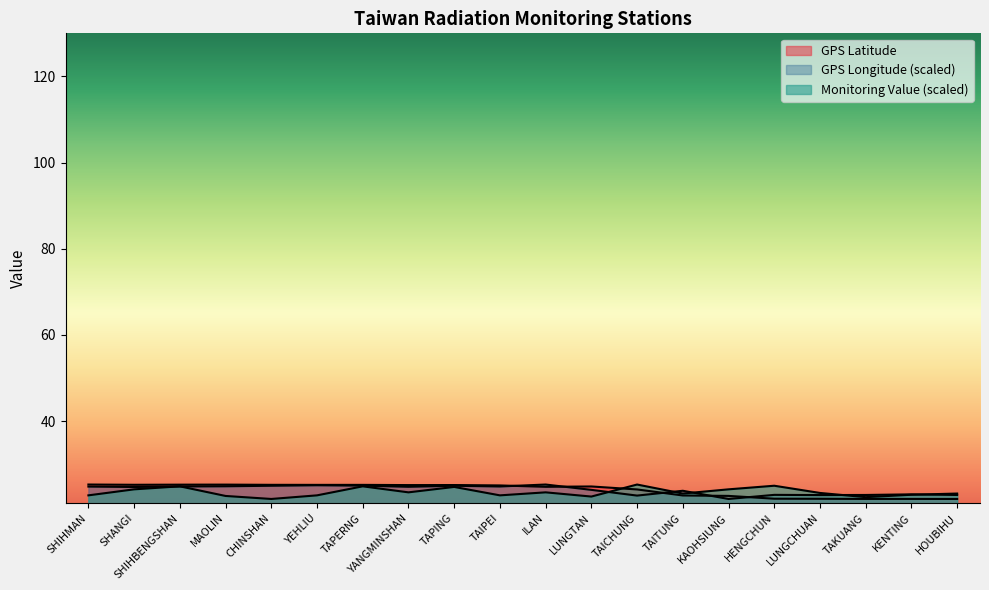

True or false: GPS Longitude and Monitoring Value (uSv/hr) intersect in this chart.

True